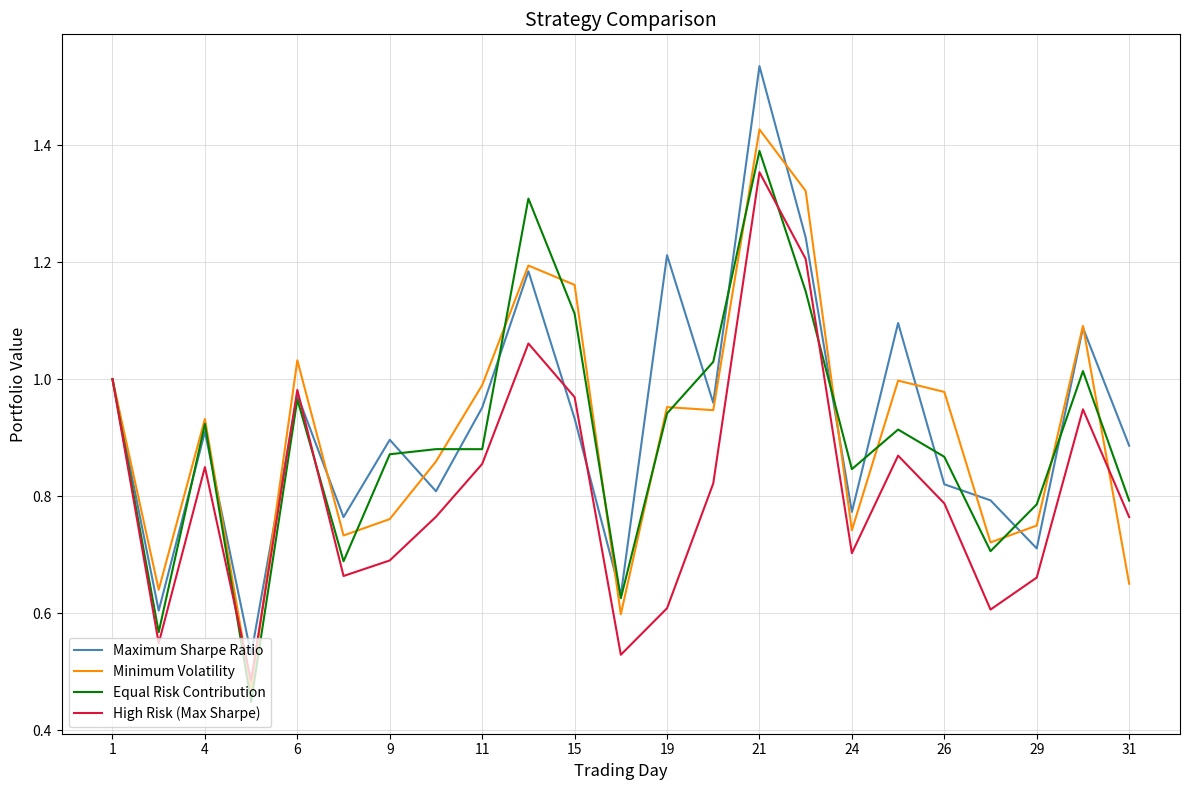

Which series has the widest spread of values?

Maximum Sharpe Ratio